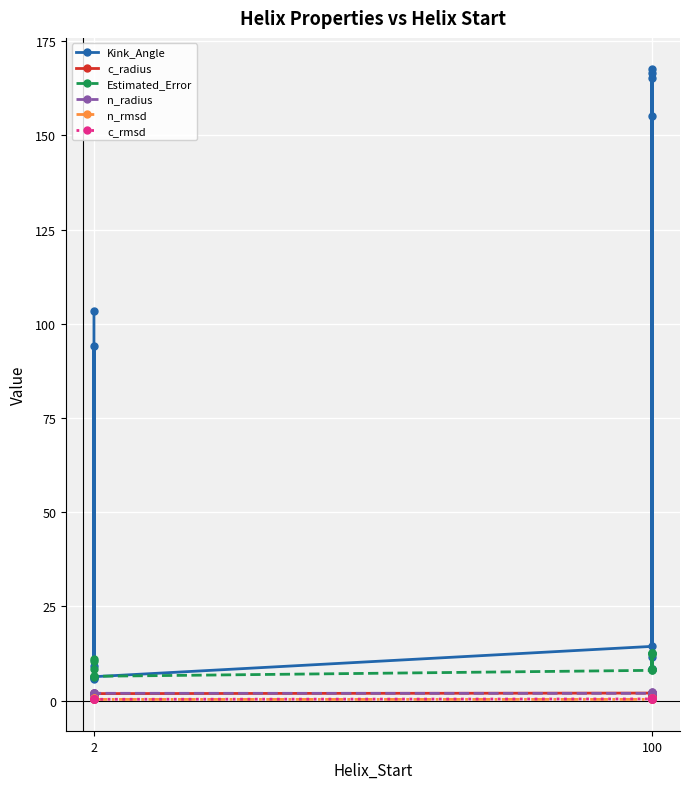

Which series has the largest total across all categories?

Kink_Angle